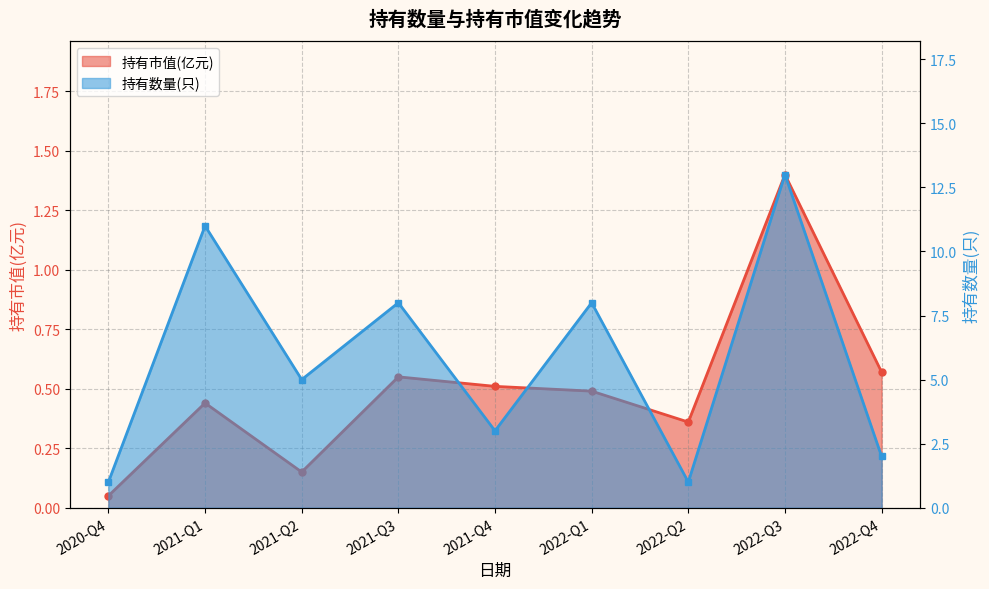

What is the difference between the highest and lowest values at 2021-Q4?

2.5